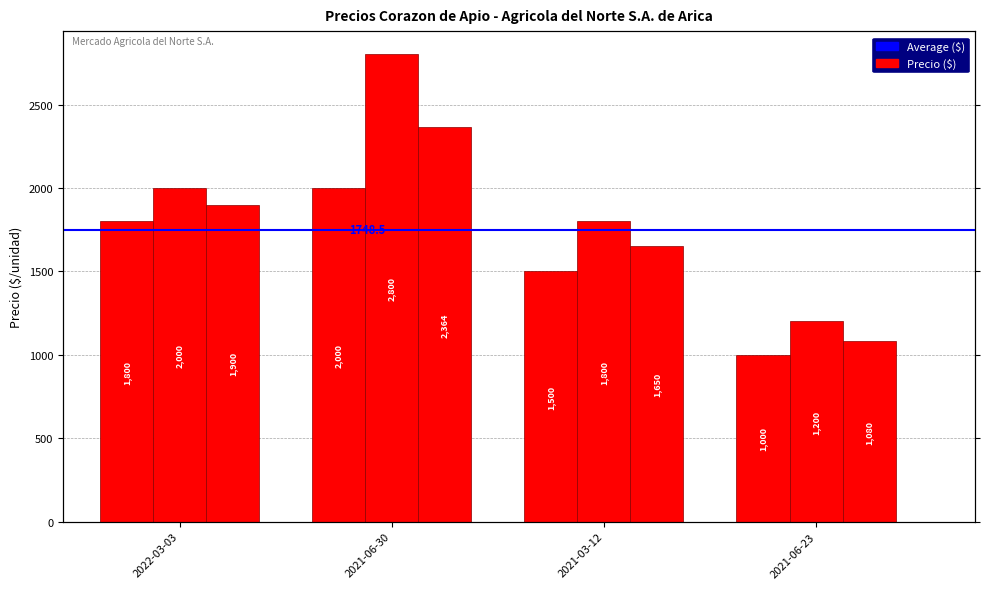

At which label is Precio promedio ponderado closest to 1722?

2021-03-12